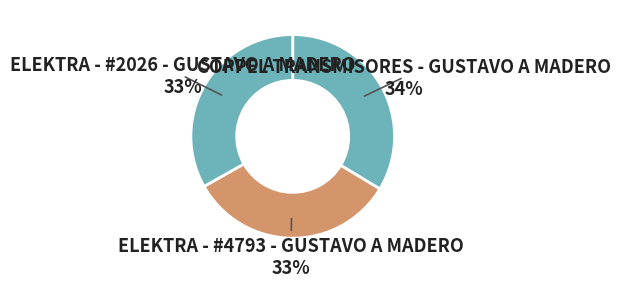

The ELEKTRA - #4793 - GUSTAVO A MADERO slice represents 33% of the pie. True or false?

True